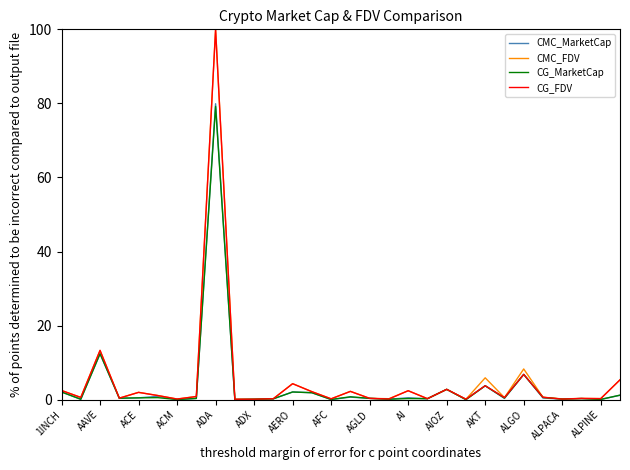

What is the greatest value displayed?

100.0